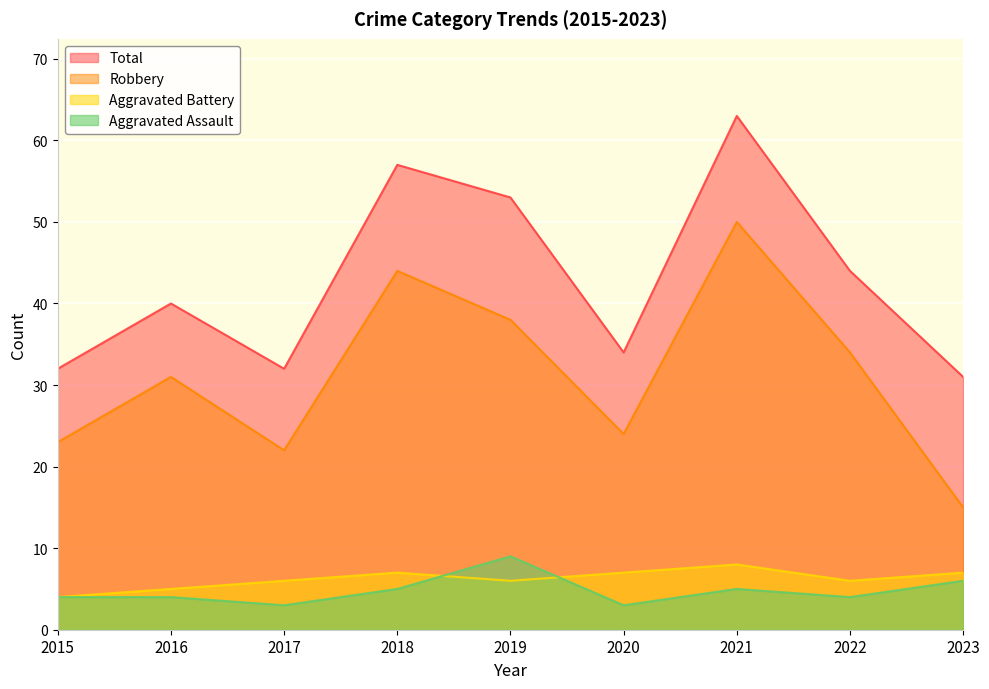

At how many categories does at least one series exceed 36?

5